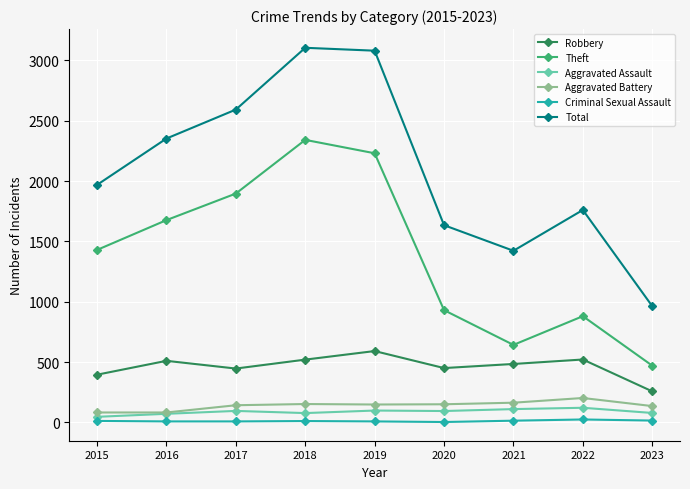

What is the maximum value for Robbery?

591